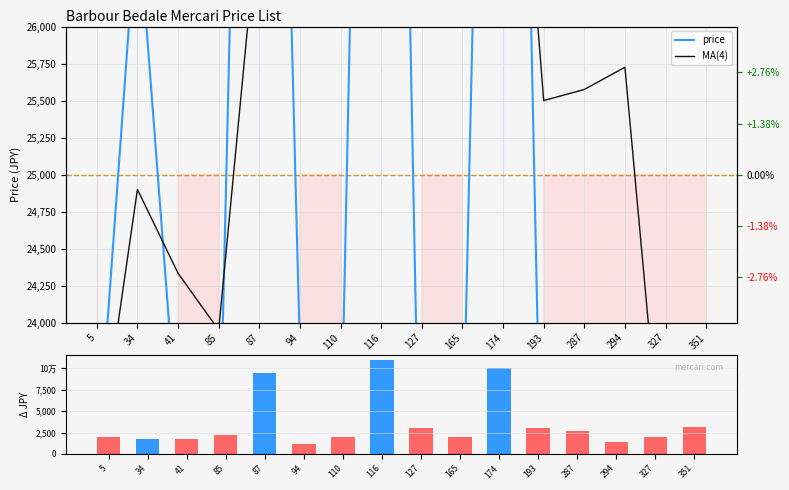

Reading right to left, list all the values displayed in this chart.

price: 21900.0	23000.0	23600.0	22300.0	22000.0	35000.0	23000.0	22000.0	36000.0	23000.0	23800.0	34500.0	22800.0	23200.0	26800.0	23000.0
MA(4): 22700.0	22725.0	25725.0	25575.0	25500.0	29000.0	26000.0	26200.0	29325.0	26025.0	26075.0	26825.0	23950.0	24333.3	24900.0	23000.0
|price - baseline|: 3100.0	2000.0	1400.0	2700.0	3000.0	10000.0	2000.0	3000.0	11000.0	2000.0	1200.0	9500.0	2200.0	1800.0	1800.0	2000.0